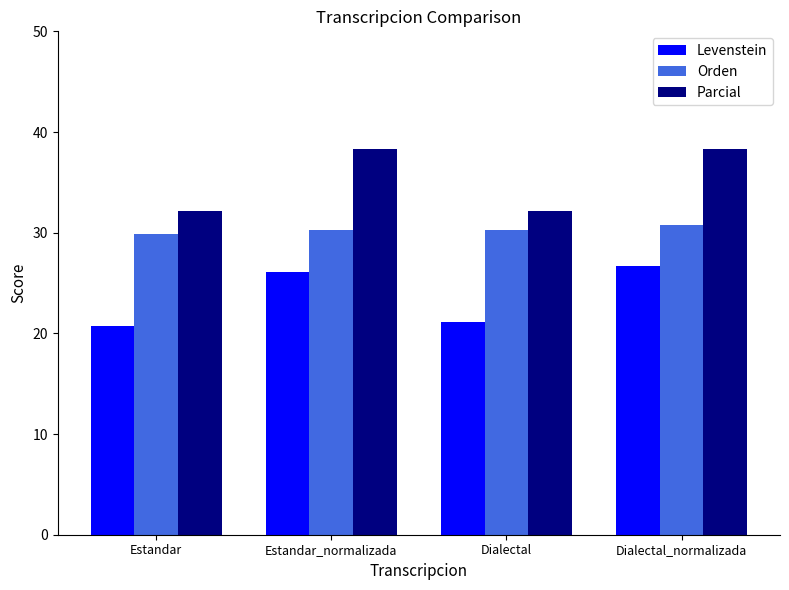

At how many categories does at least one series exceed 35?

2